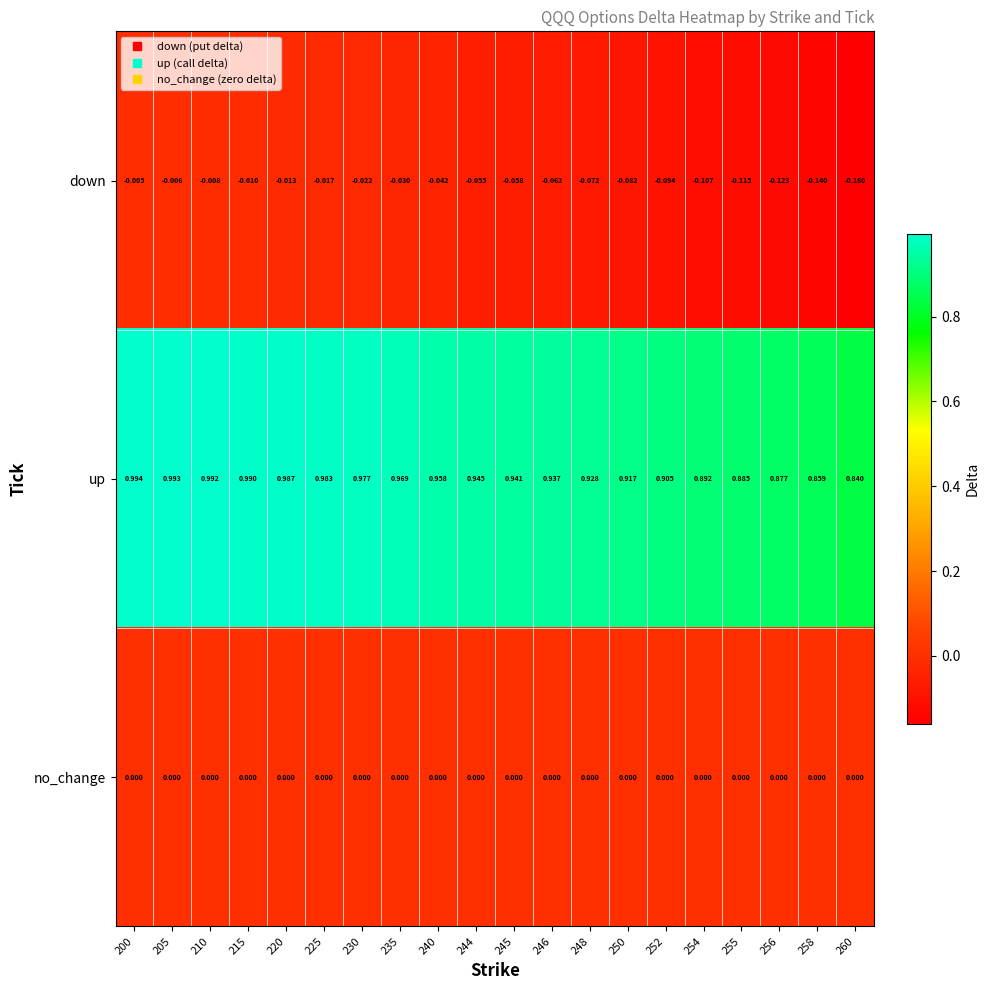

At 215, list the series in order from smallest to largest.

down, no_change, up